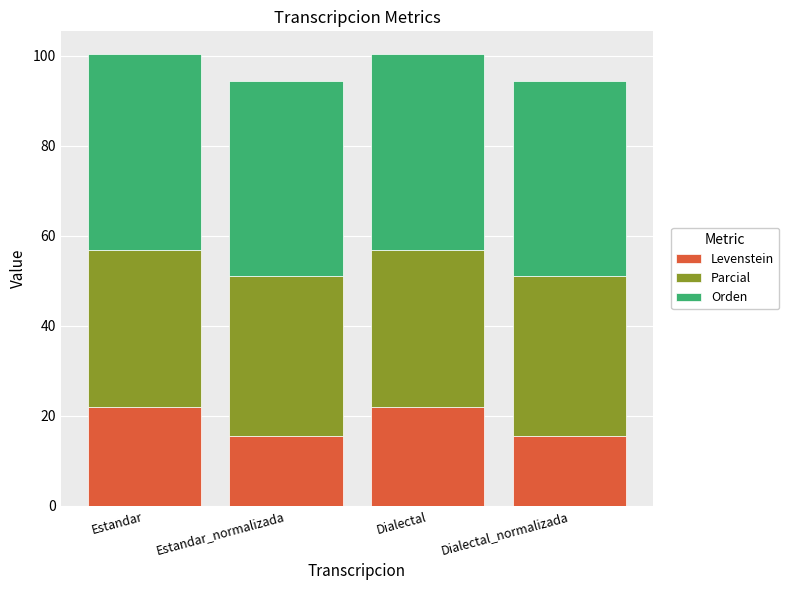

What is the maximum value for Levenstein?

21.9